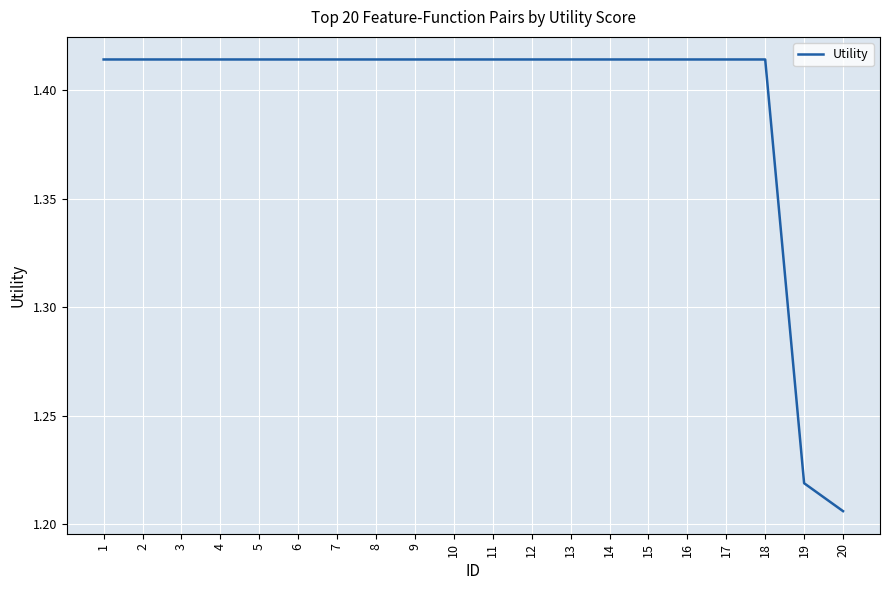

At which category does the chart reach its minimum across all series?

20